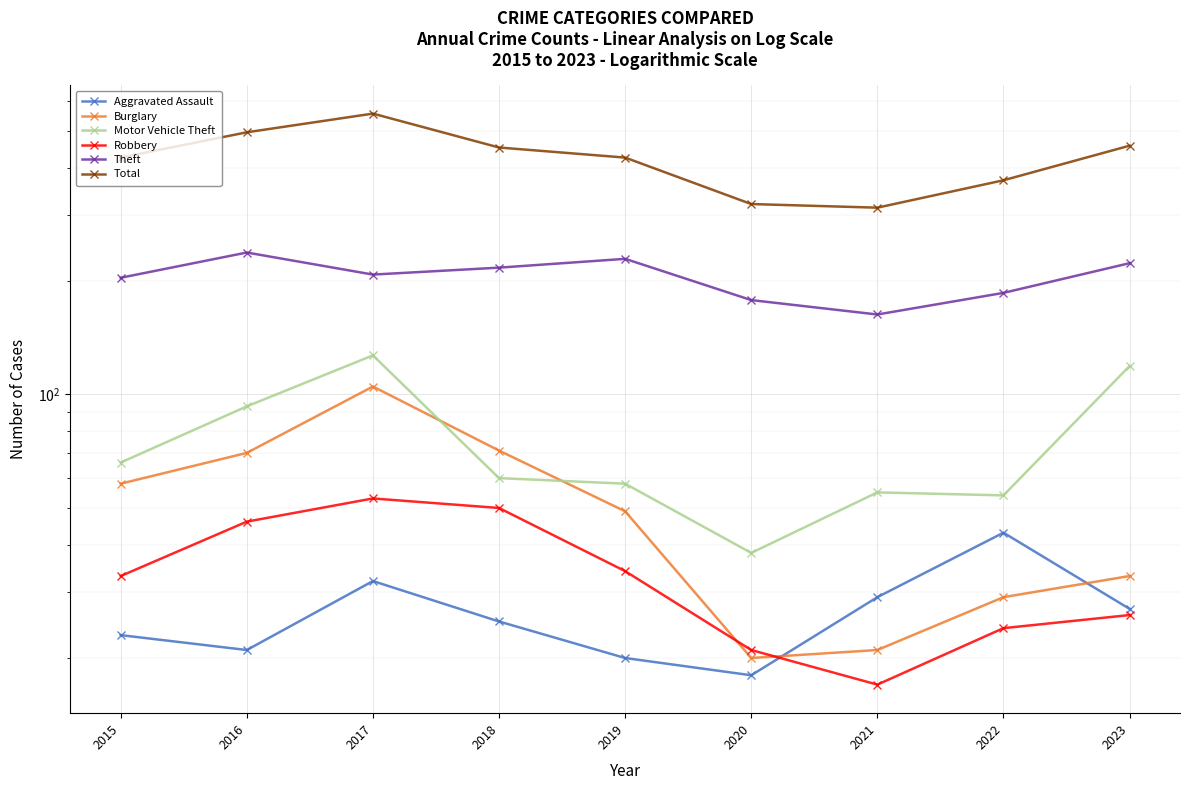

True or false: Total has more than 2 interior local peaks.

False